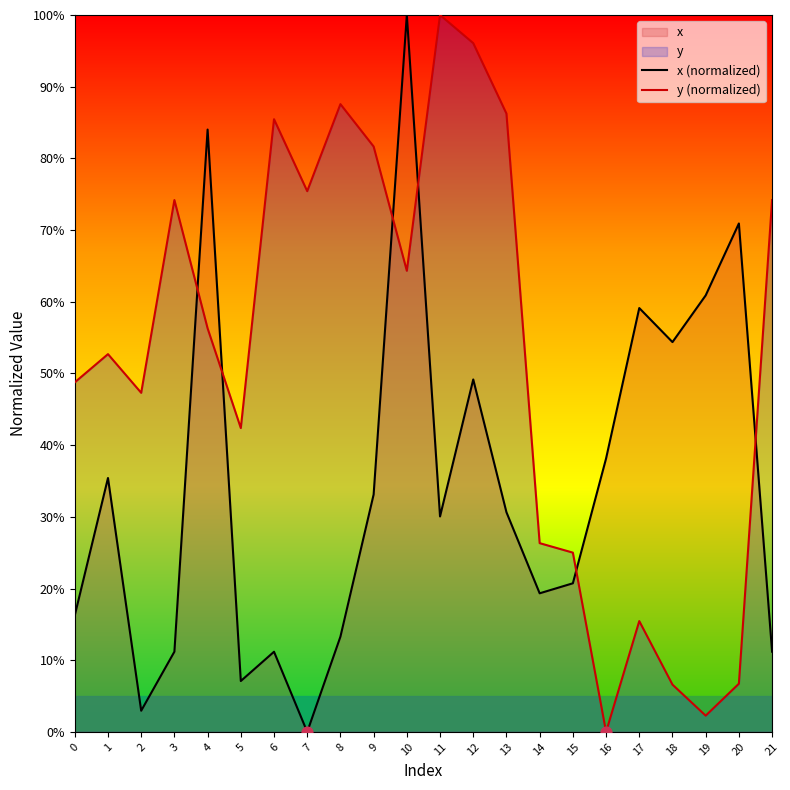

At how many categories does at least one series exceed 0?

22